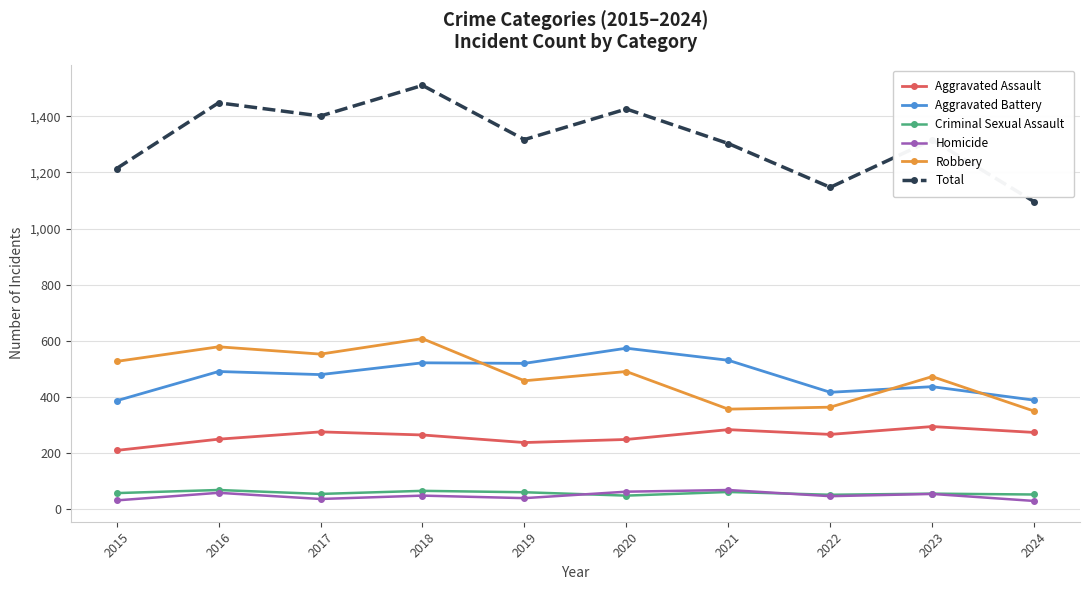

The Total series shows 880 at 2019. True or false?

False